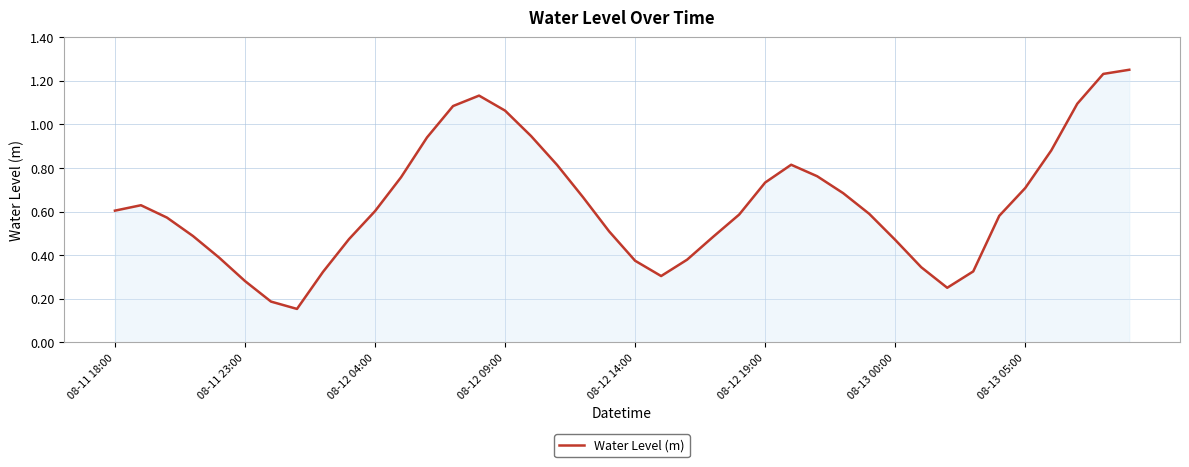

What is the greatest value displayed?

1.3